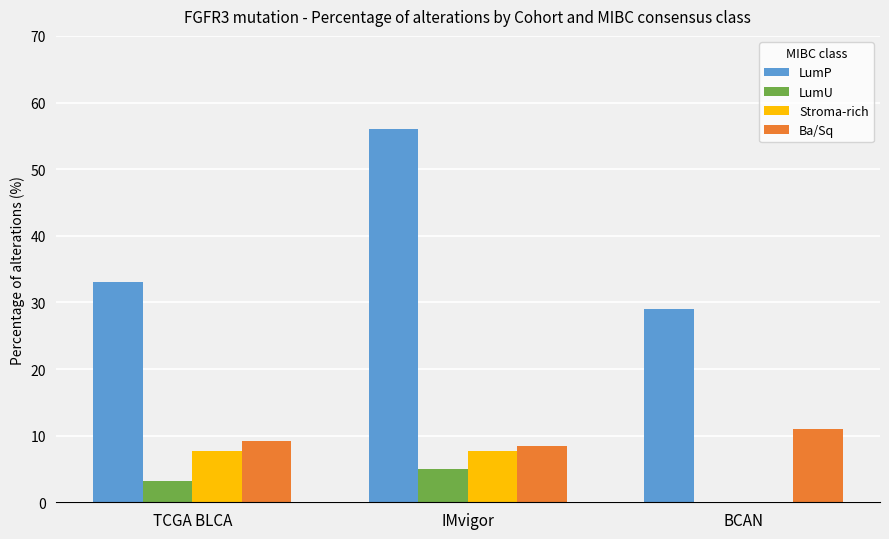

Read the Stroma-rich value at IMvigor.

7.7